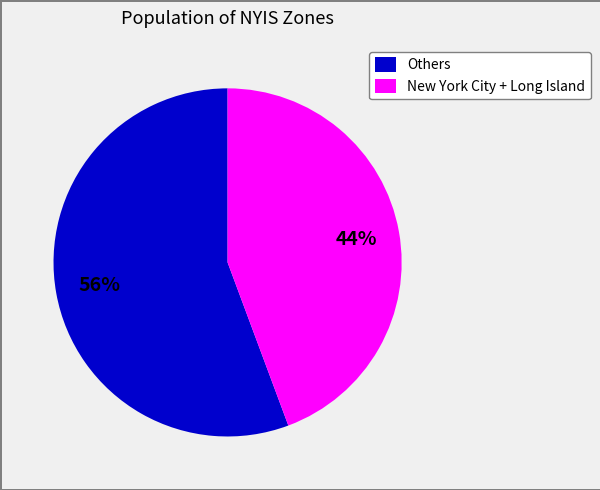

What is the smallest slice in the pie chart?

New York City + Long Island